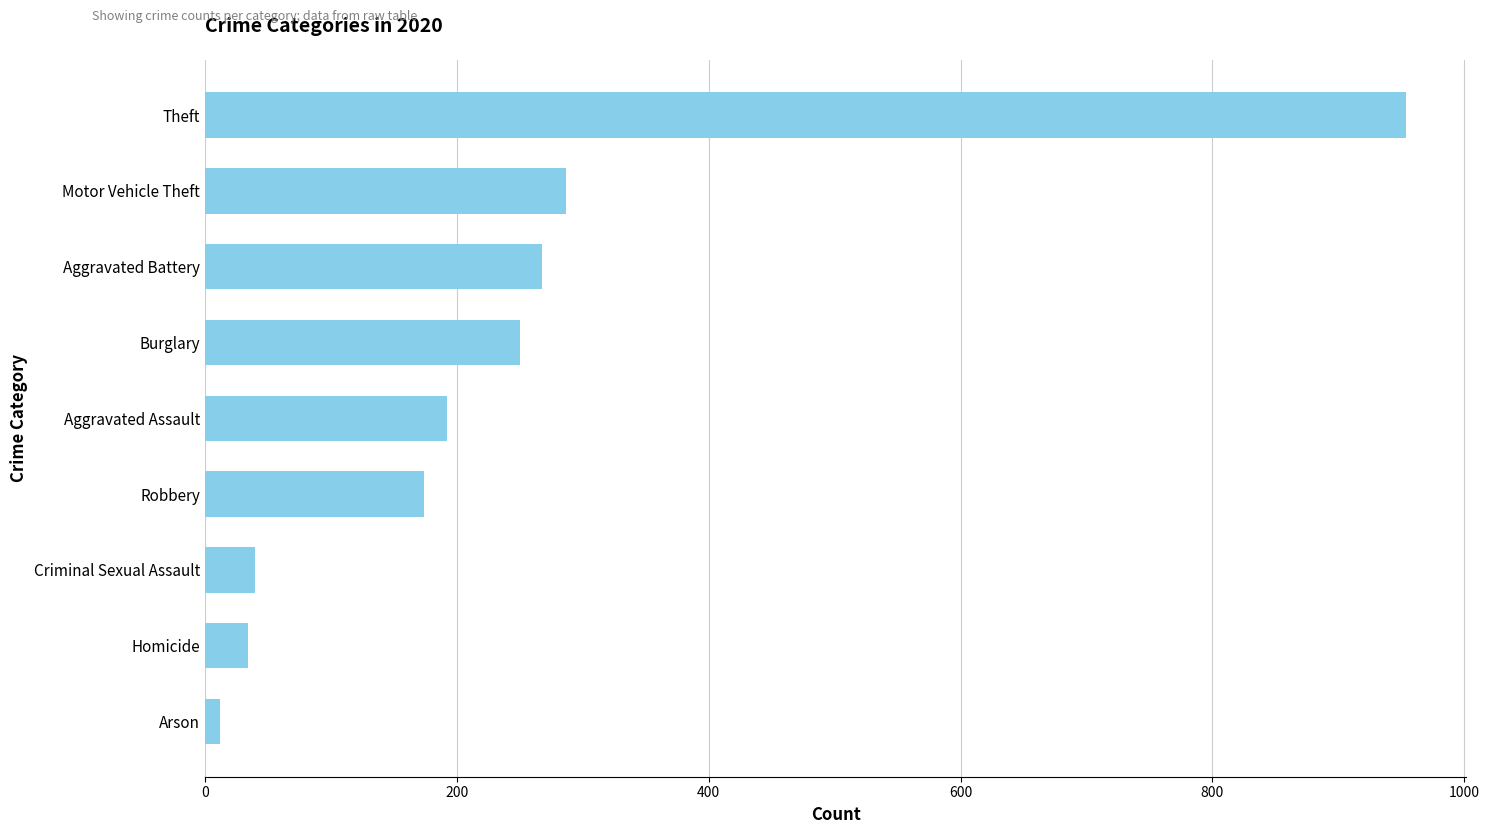

What is the greatest value displayed?

954